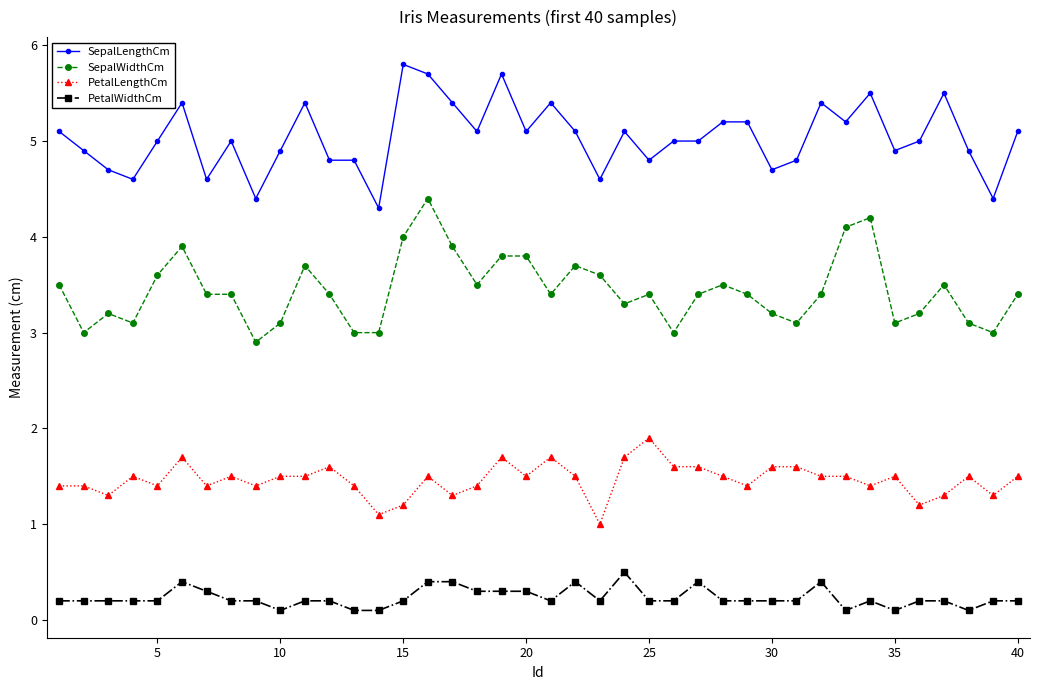

True or false: PetalWidthCm and SepalWidthCm cross at least once.

False